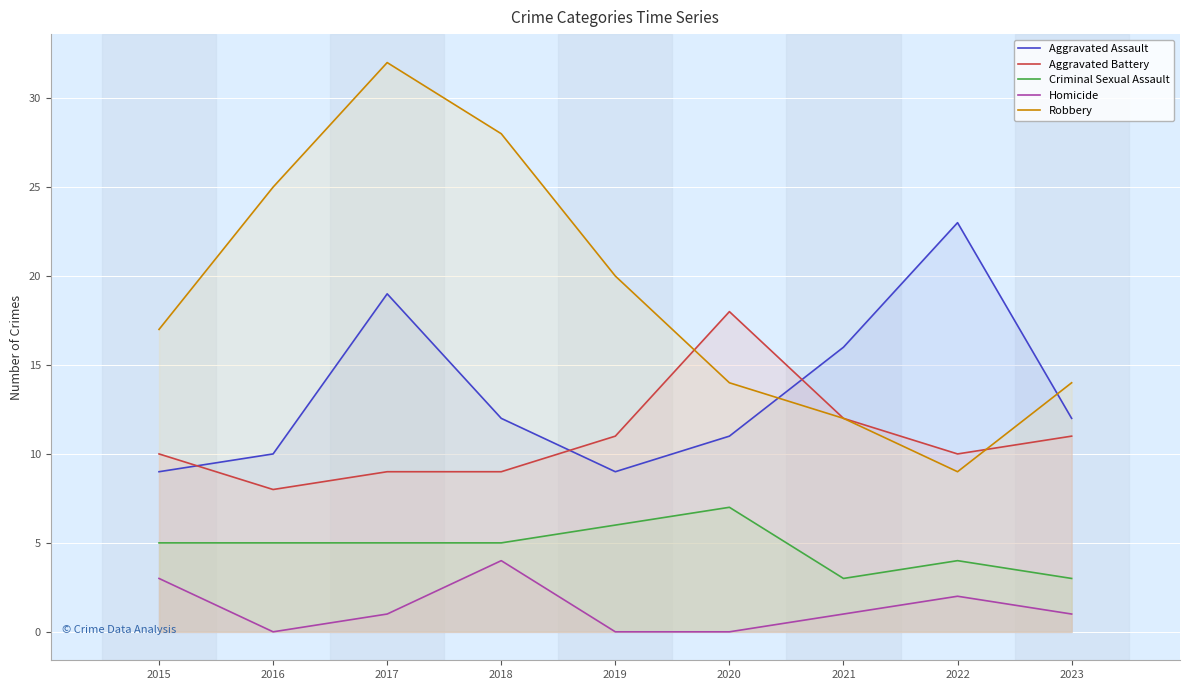

Rank the categories by Criminal Sexual Assault value from highest to lowest.

2020, 2019, 2015, 2016, 2017, 2018, 2022, 2021, 2023